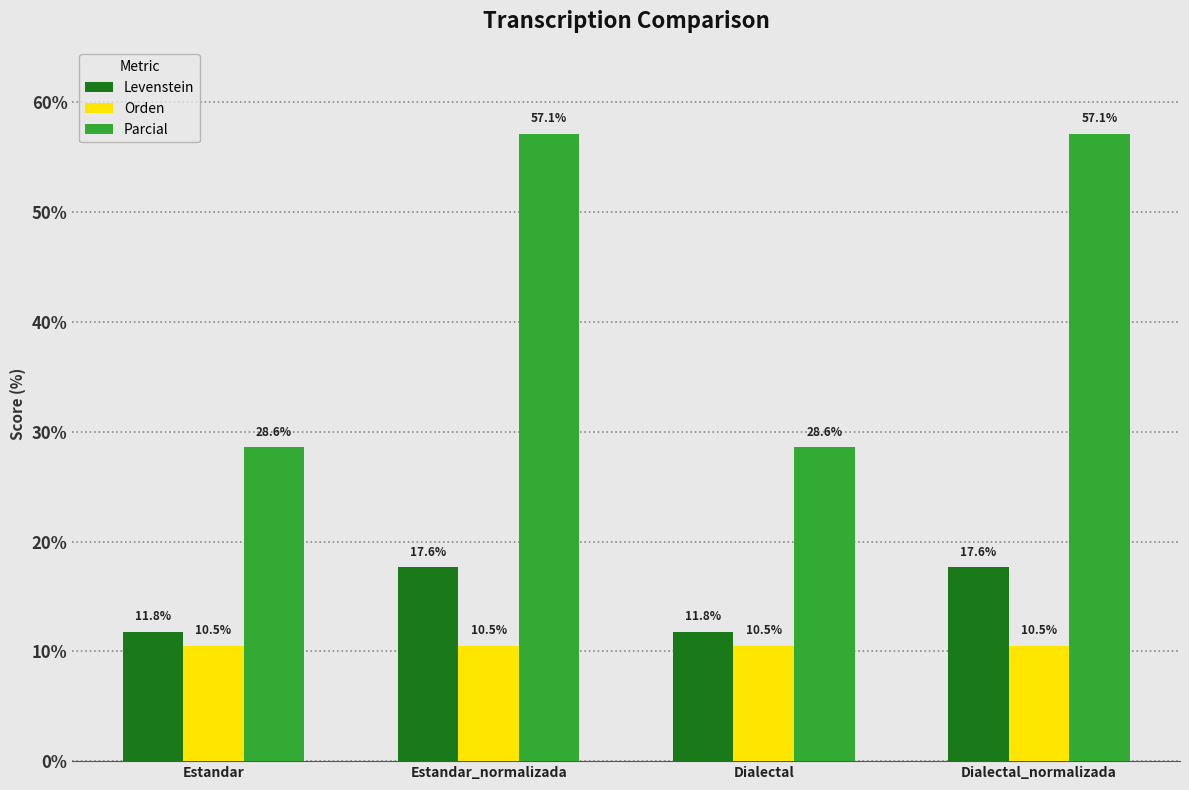

What is the greatest value displayed?

57.1